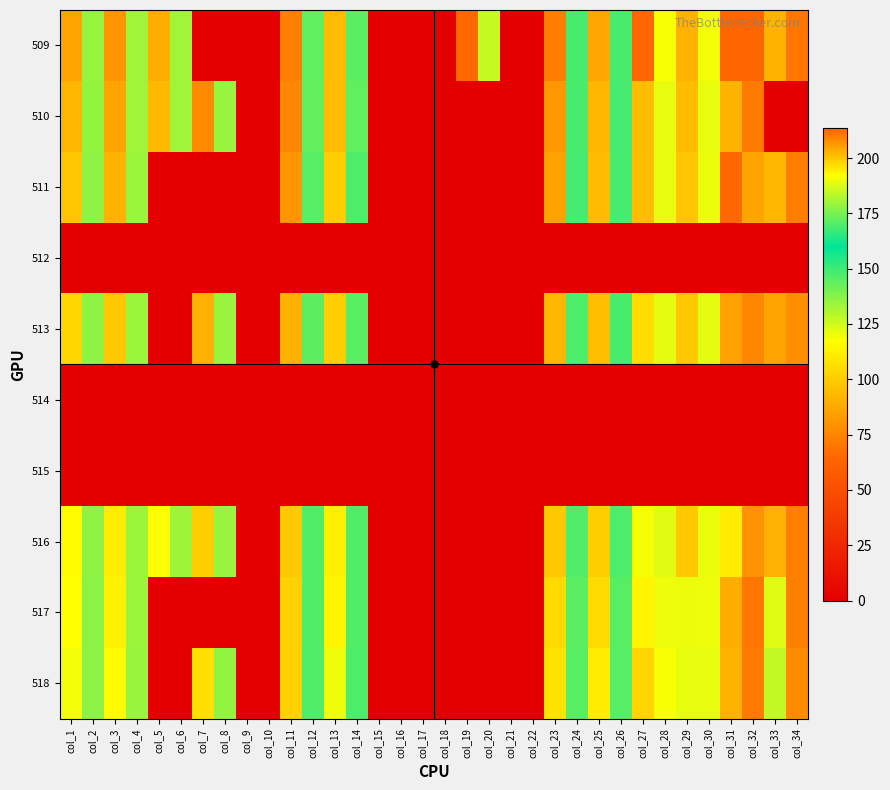

How many series are shown in this chart?

10